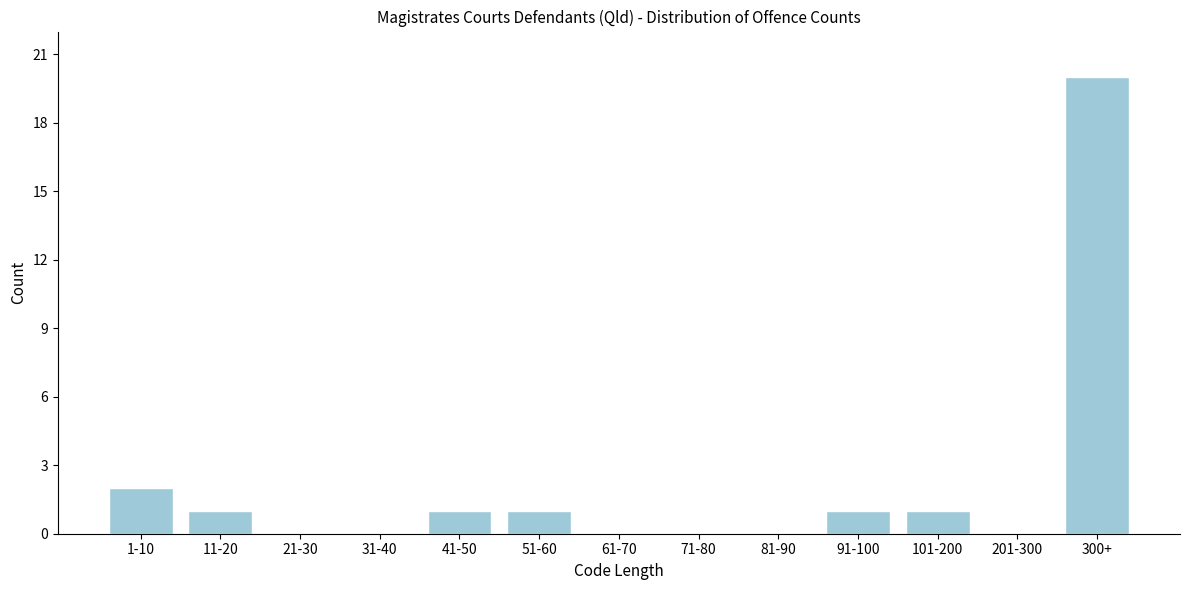

Reading left to right, list all the values displayed in this chart.

1-10=2	11-20=1	21-30=0	31-40=0	41-50=1	51-60=1	61-70=0	71-80=0	81-90=0	91-100=1	101-200=1	201-300=0	300+=20